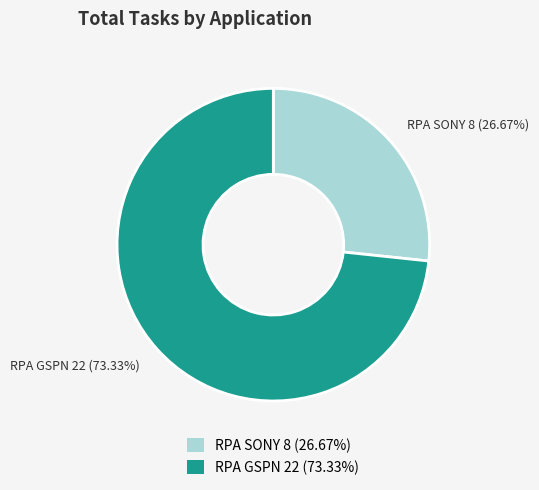

To the nearest percent, what percentage of the pie is RPA SONY?

27%